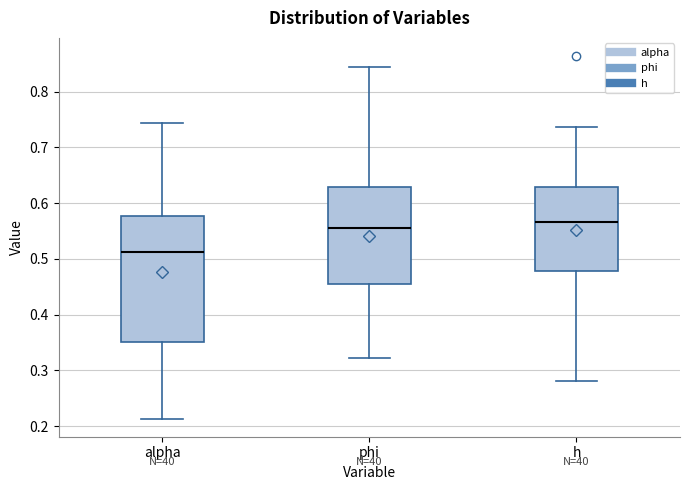

Which box has the lowest median line?

alpha